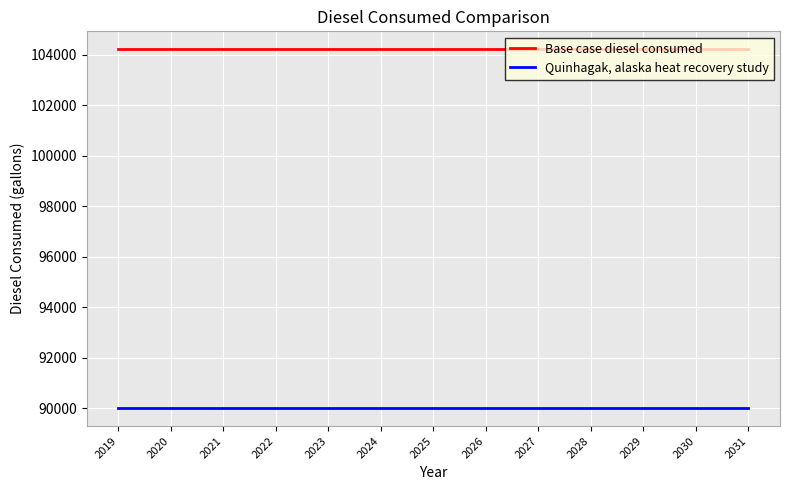

What is the total value across all series at 2025?

194220.7